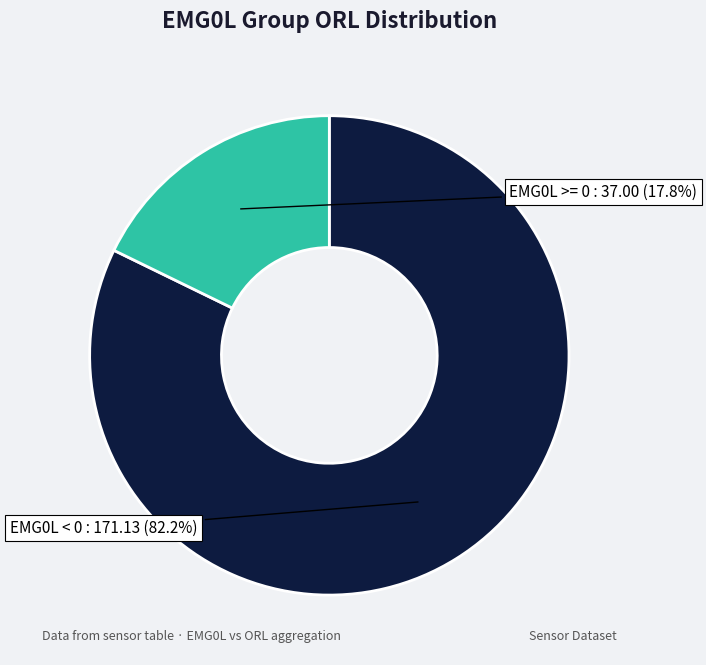

Is there any slice that represents more than half of the pie?

Yes